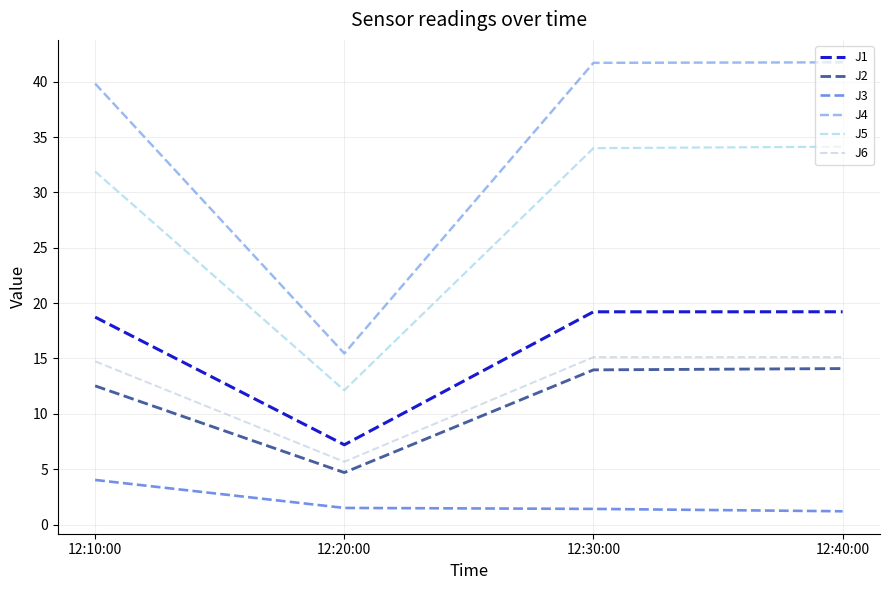

Which series has the largest range (max minus min)?

J4